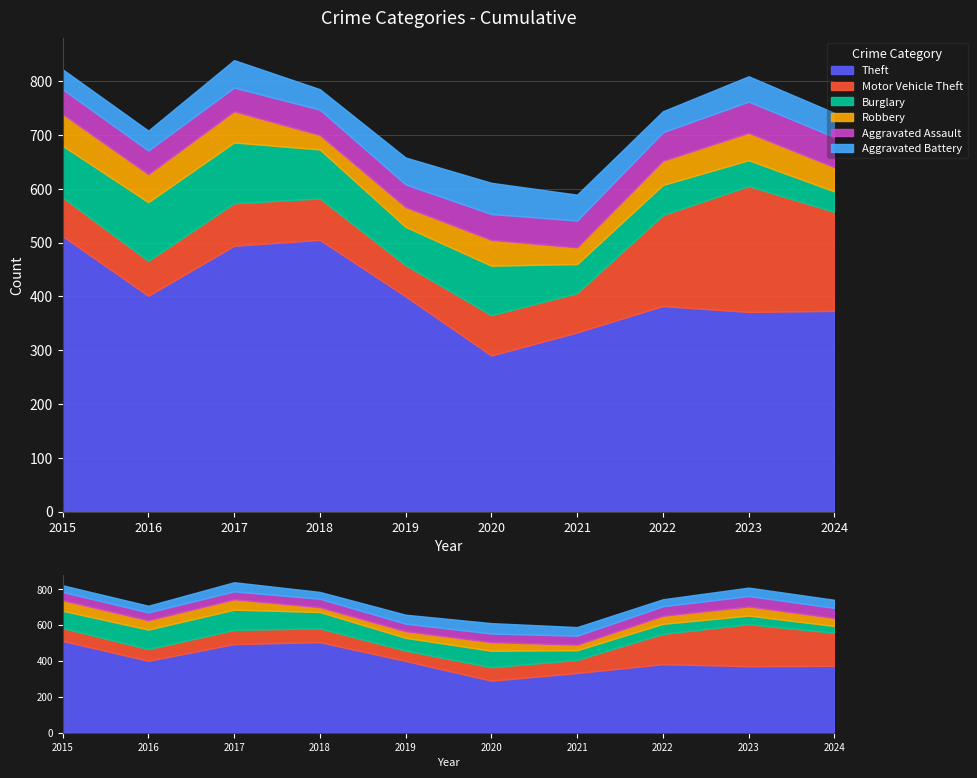

Count the number of categories in the chart.

10